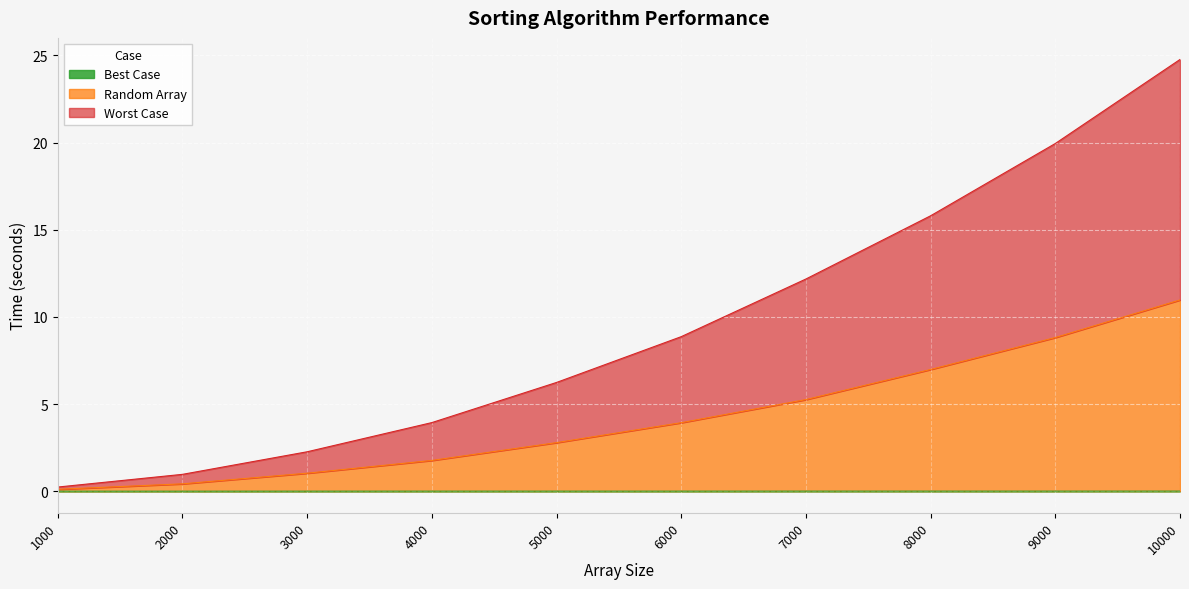

At which category is the sum across all series the highest?

10000